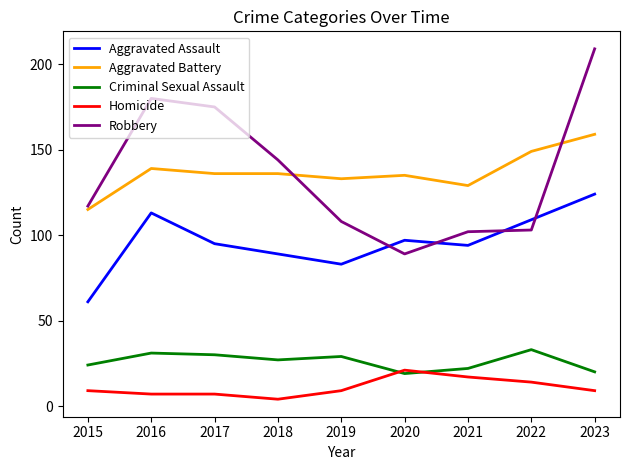

True or false: Aggravated Battery and Homicide intersect in this chart.

False